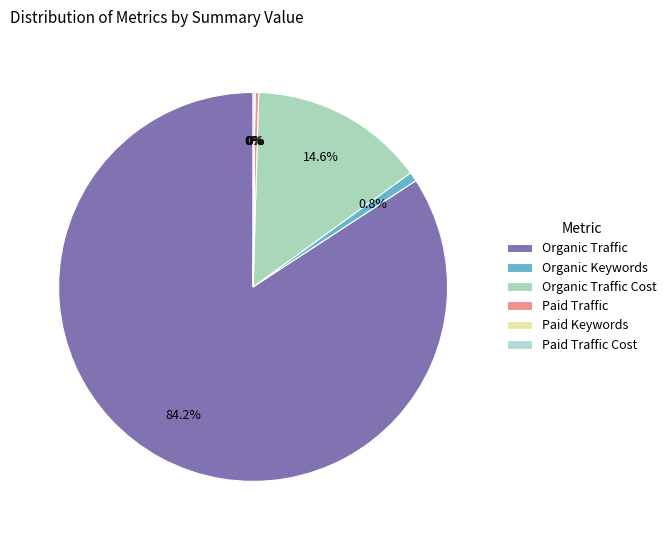

Is the sum of Organic Traffic Cost and Organic Keywords greater than half?

No